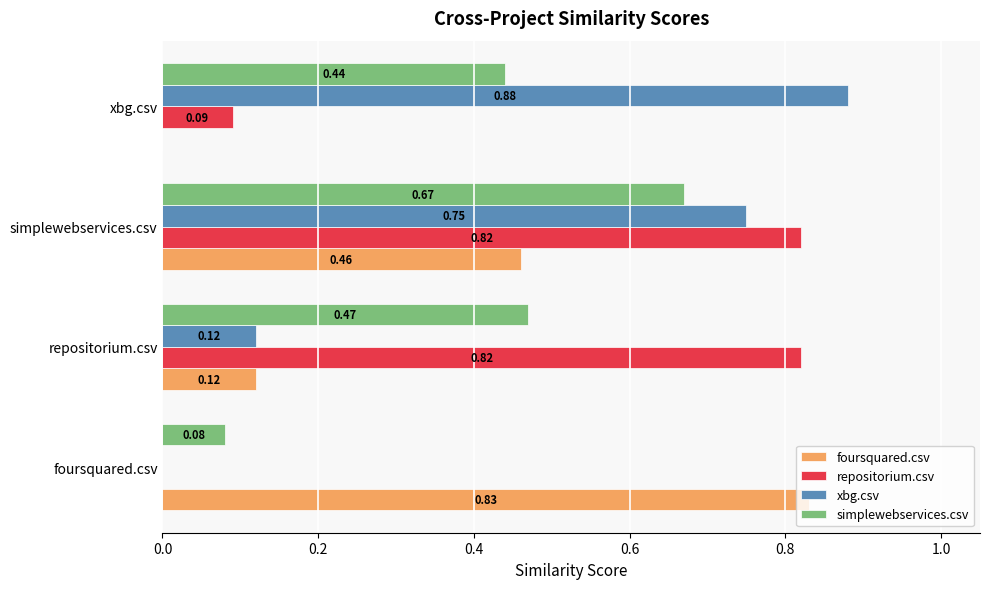

Count the number of categories in the chart.

4